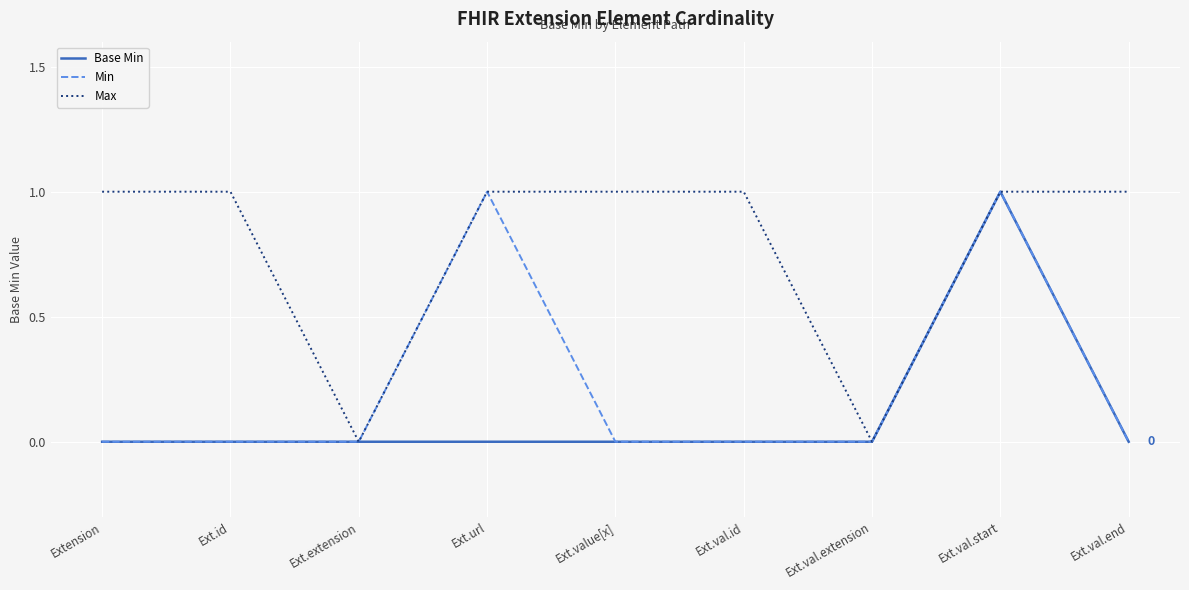

At which category is the sum across all series the highest?

Ext.val.start